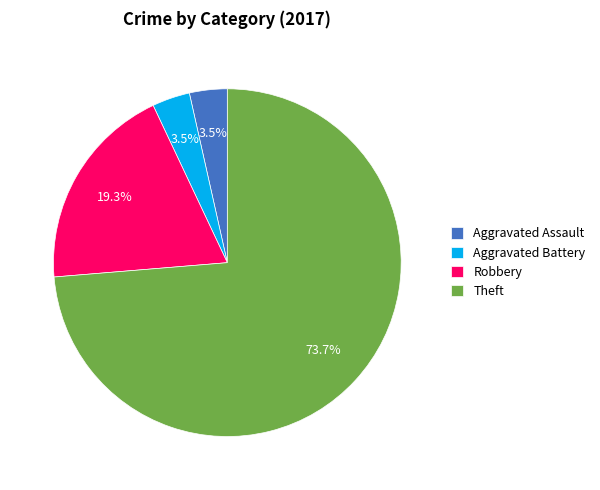

Which slice is the largest?

Theft